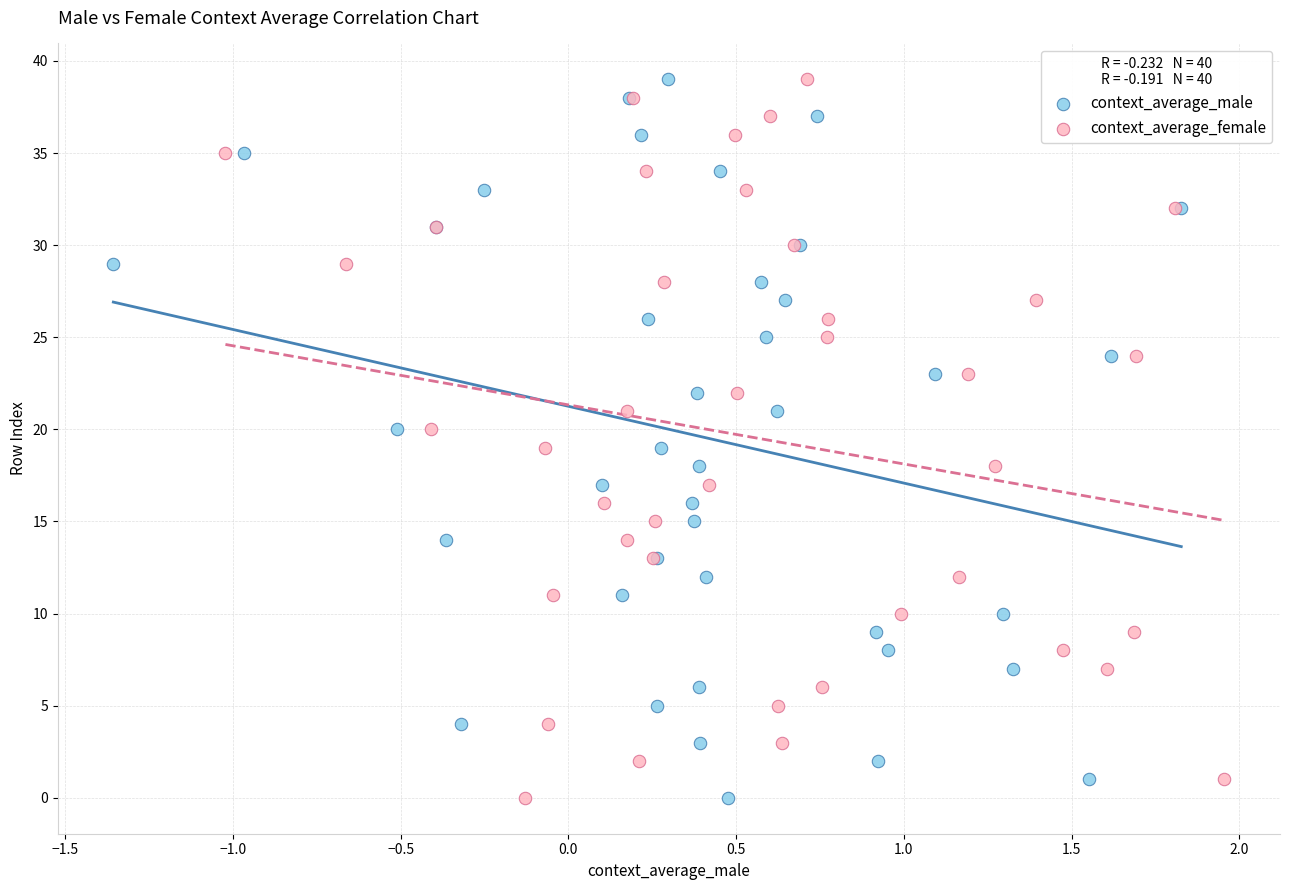

What are all the series names shown in the legend?

context_average_male, context_average_female